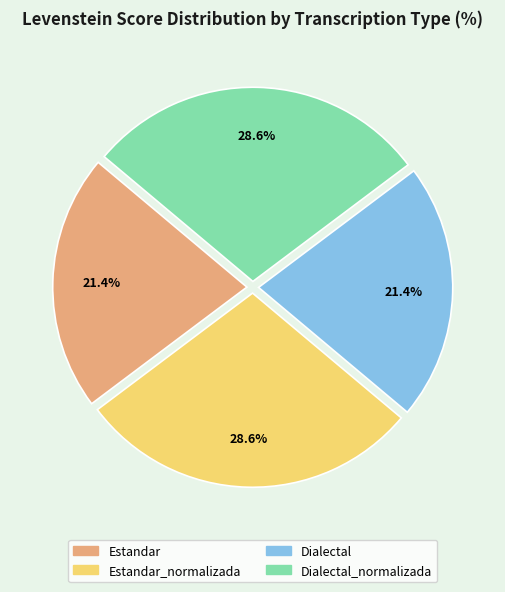

Is there a majority slice in this chart?

No